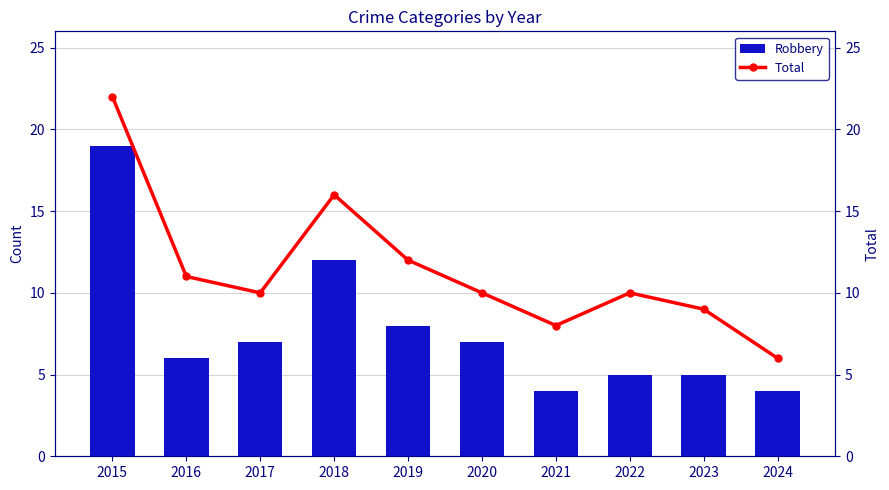

True or false: Robbery has a value of 7 at 2017.

True